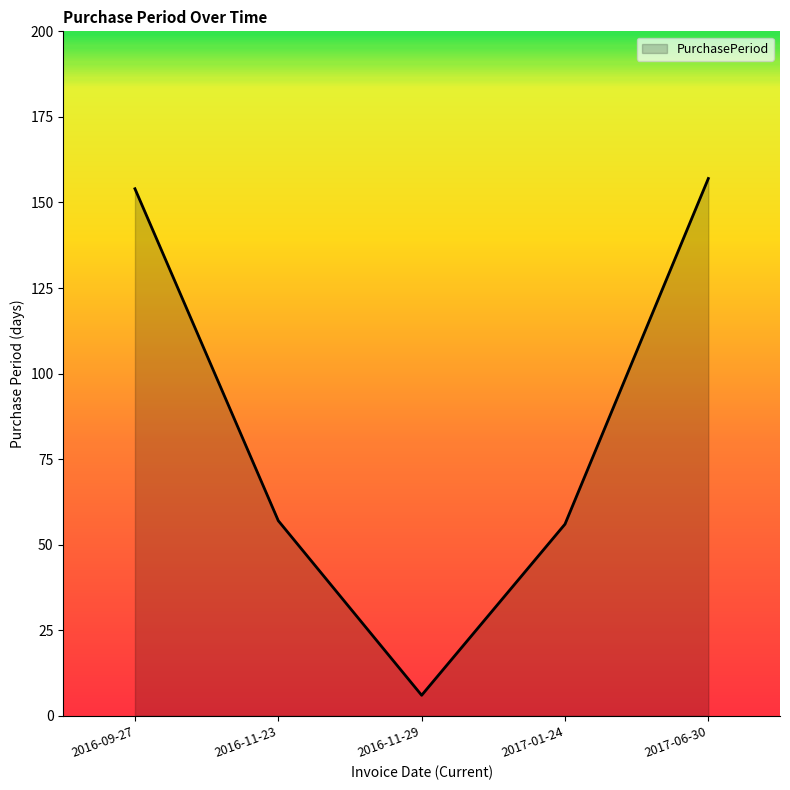

What position from the right is 2016-09-27?

5